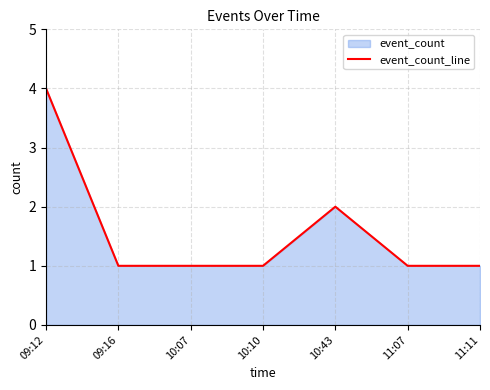

What is the ratio of the value at 10:43 to the value at 09:12?

0.5